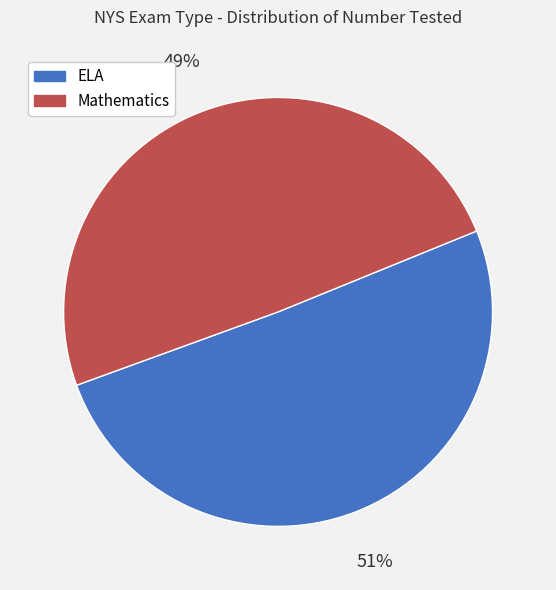

The ELA slice represents 41% of the pie. True or false?

False